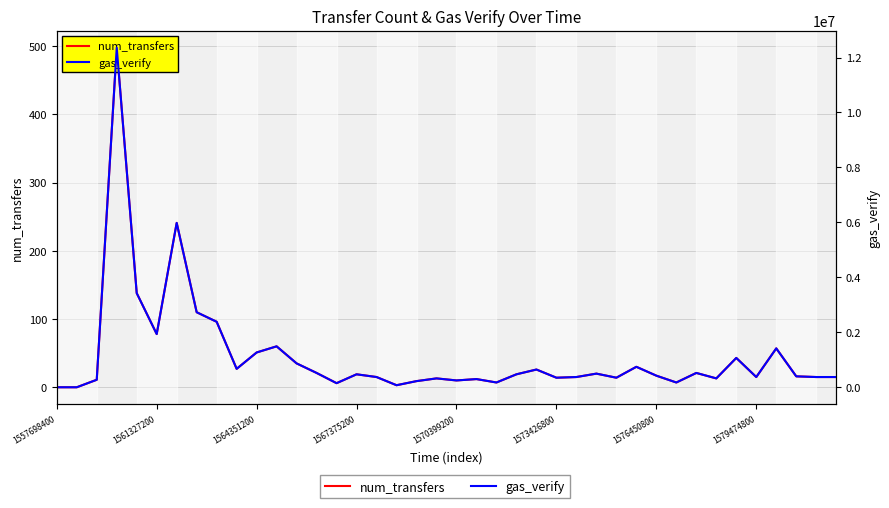

Which has a higher value, 1567375200 or 1570399200?

1567375200